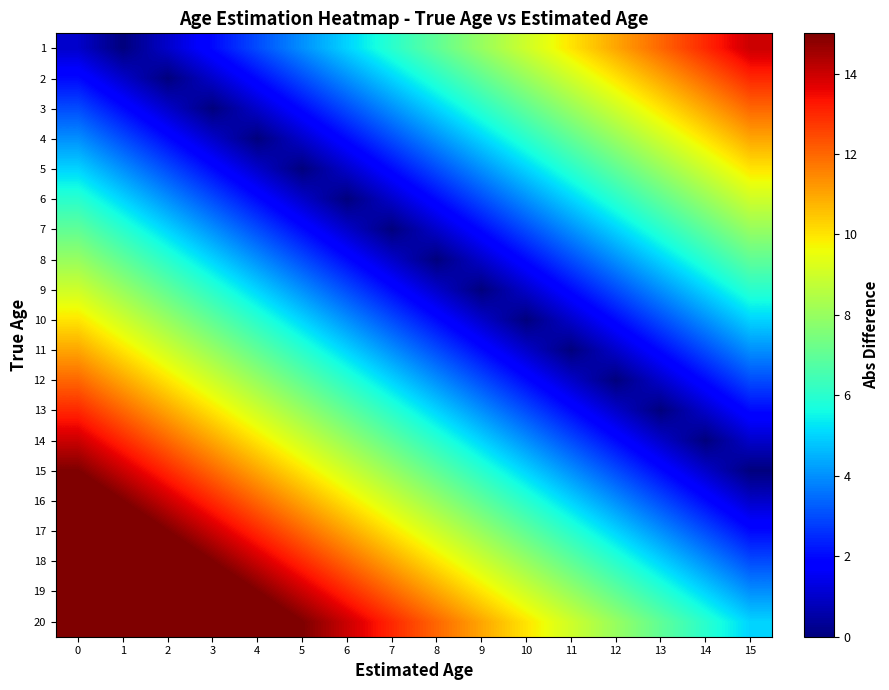

List the series in order of their peak value, highest first.

20, 19, 18, 17, 16, 15, 1, 14, 2, 13, 3, 12, 4, 11, 5, 10, 6, 9, 7, 8